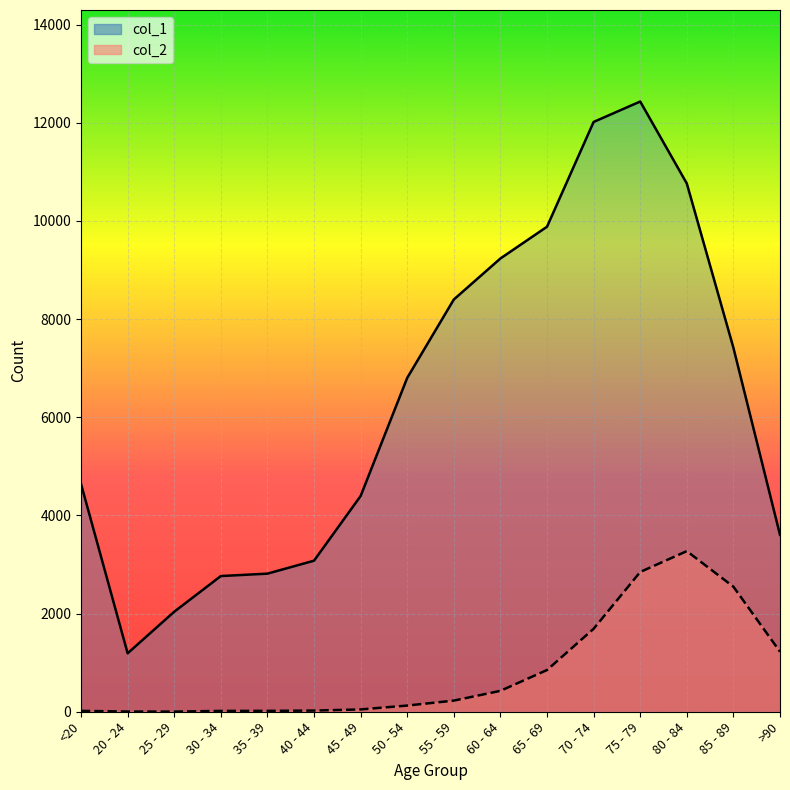

Count the number of categories in the chart.

16